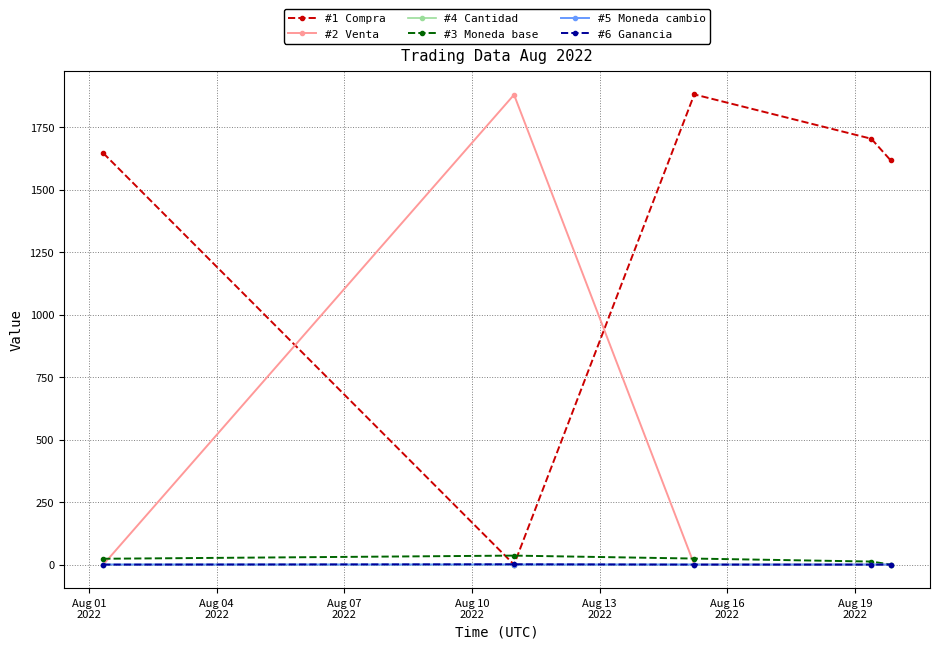

Does the chart have visible grid lines?

Yes